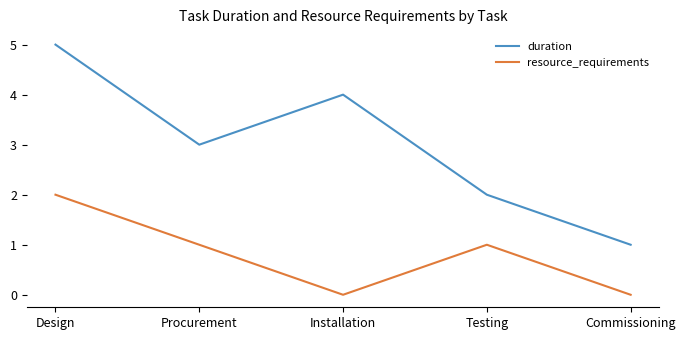

True or false: duration and resource_requirements cross at least once.

False